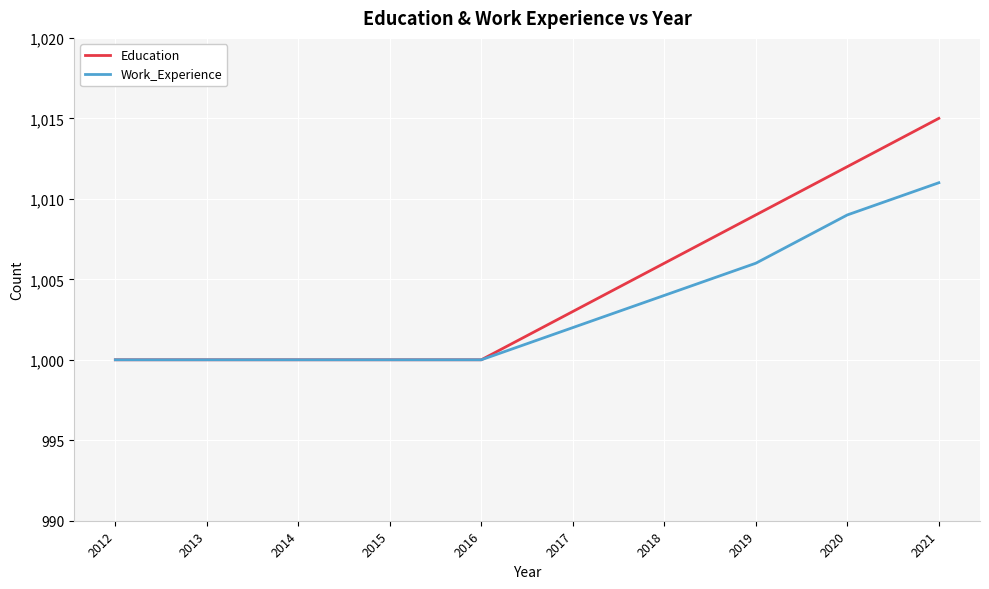

What are all the series names shown in the legend?

Education, Work_Experience